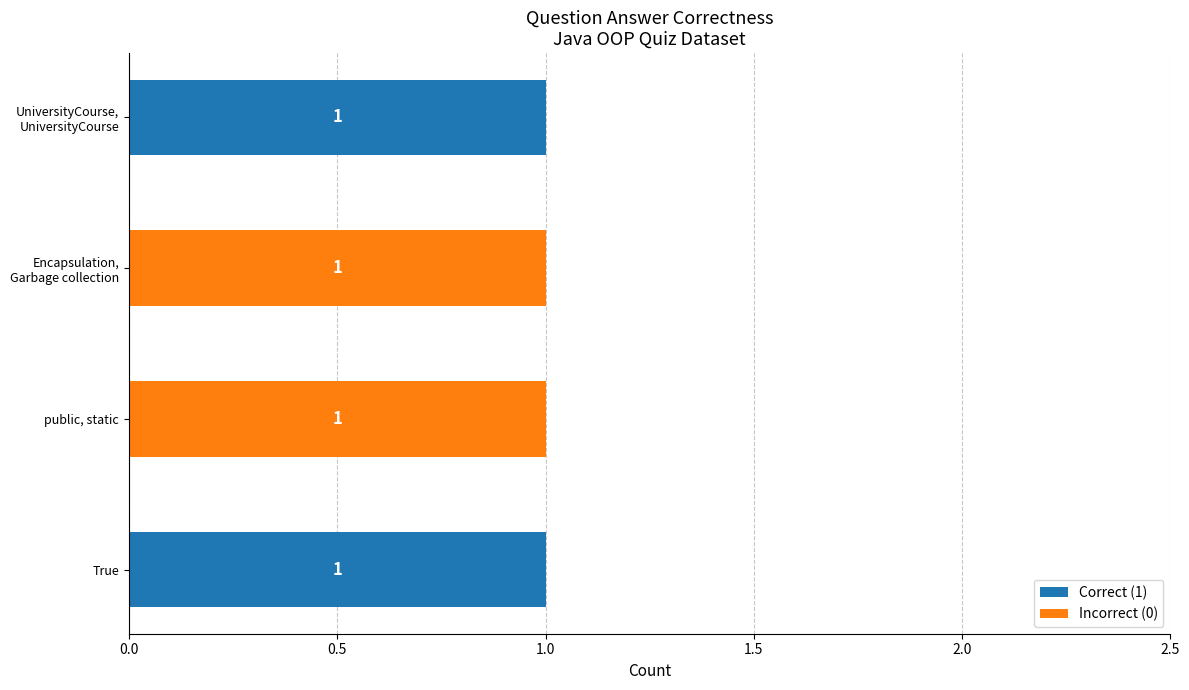

How many Correct (1) values are between 0 and 1?

4